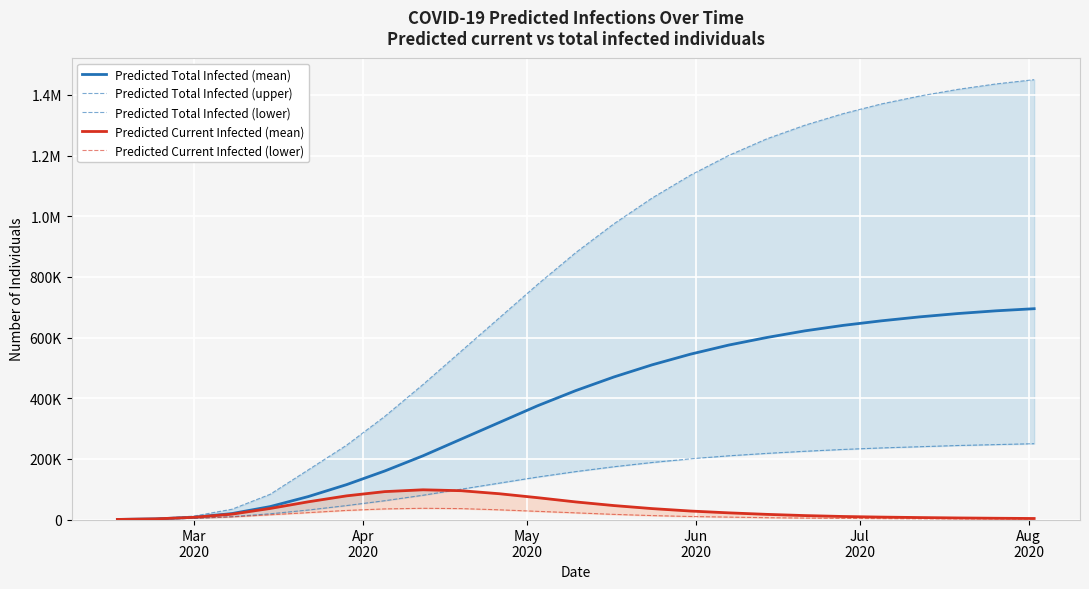

What is the value of the Predicted Current Infected (mean) point at the 14th from the left?

46000